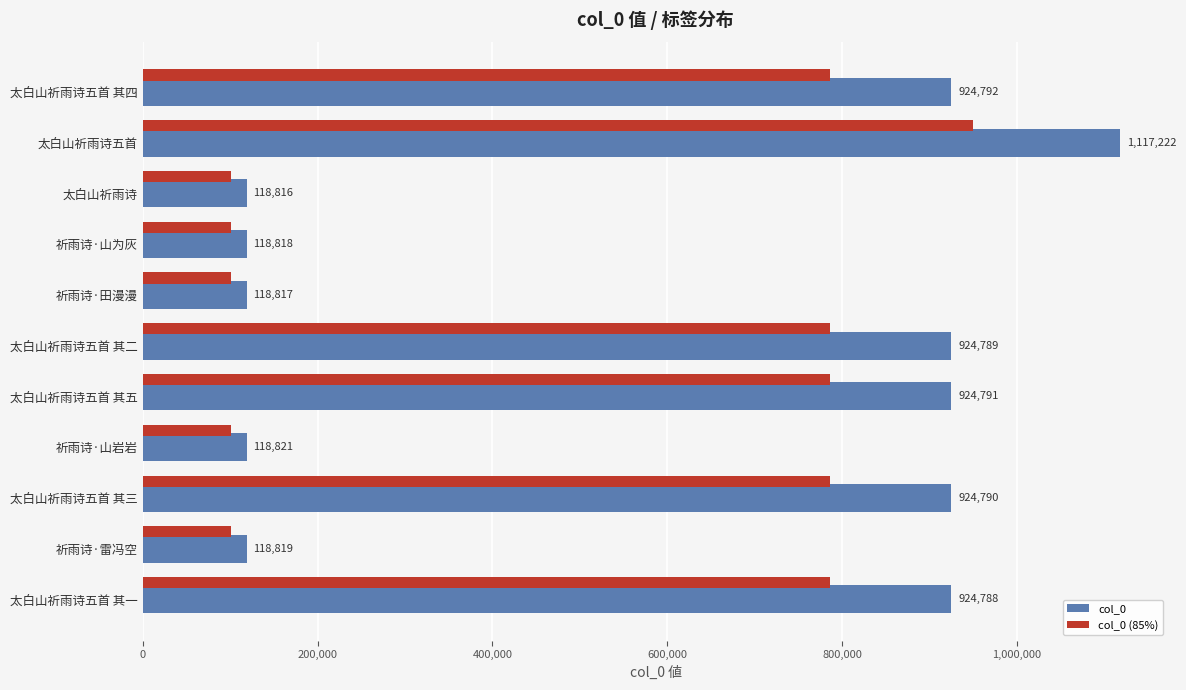

Which series has the largest range (max minus min)?

col_0